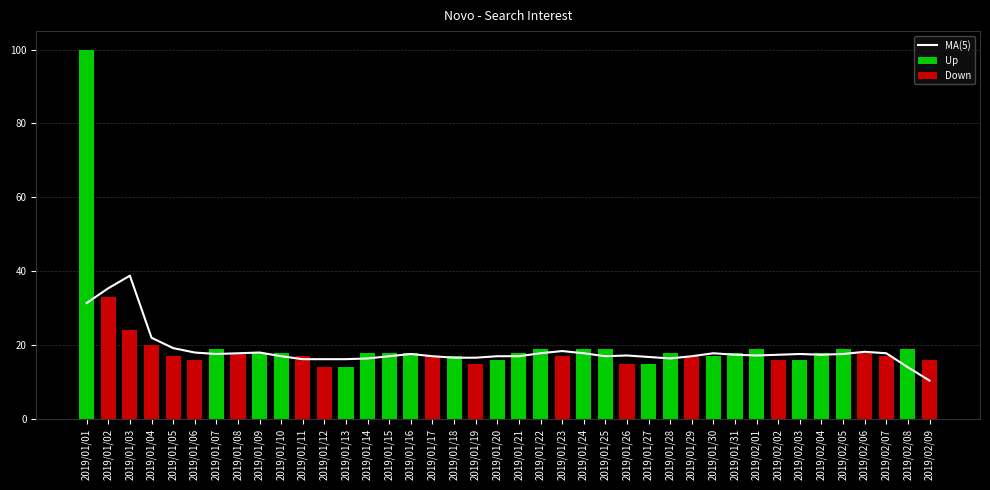

Reading right to left, extract all data points from this chart.

16	19	17	18	19	18	16	16	19	18	17	17	18	15	15	19	19	17	19	18	16	15	17	17	18	18	18	14	14	17	18	18	18	19	16	17	20	24	33	100